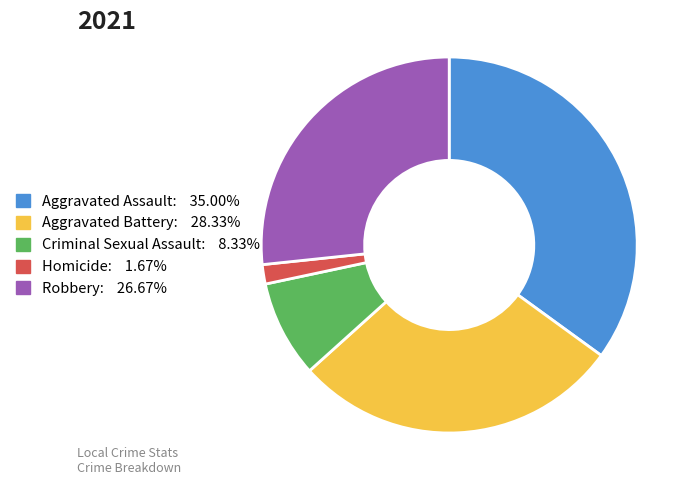

Approximately how many times larger is the value at Criminal Sexual Assault compared to Aggravated Battery?

0.3